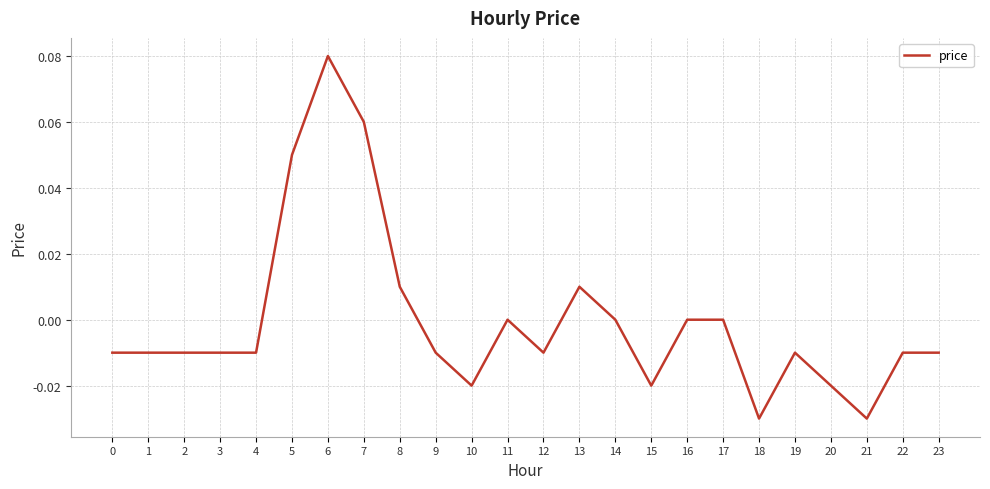

Which category has the highest value across all series?

6